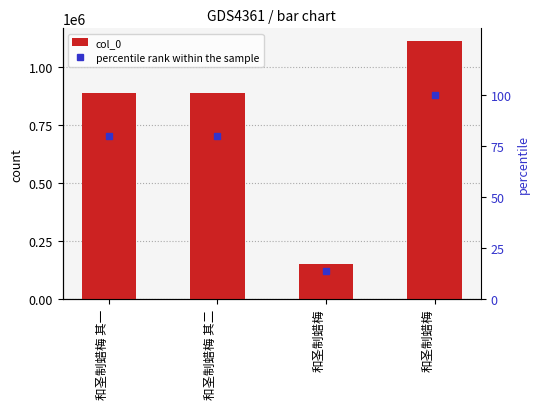

What are all the series names shown in the legend?

col_0, percentile rank within the sample